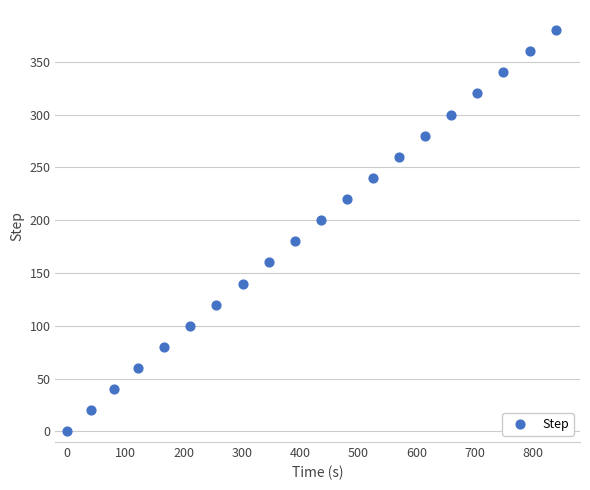

What is the range of Y values (max minus min)?

380